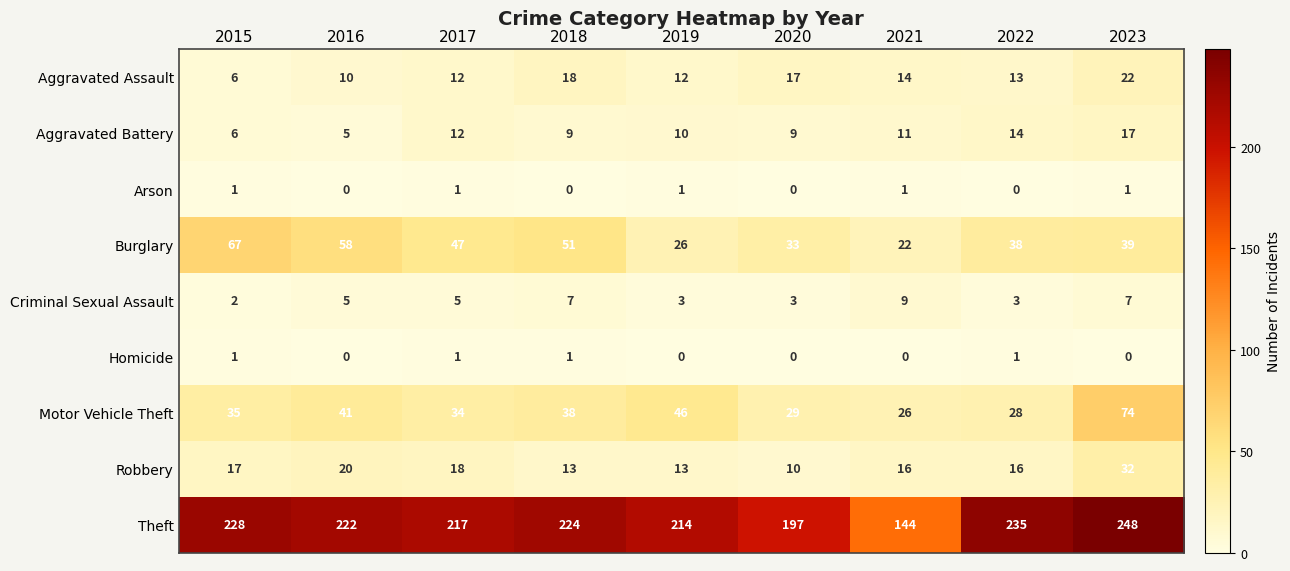

At 2023, list the series in order from smallest to largest.

Homicide, Arson, Criminal Sexual Assault, Aggravated Battery, Aggravated Assault, Robbery, Burglary, Motor Vehicle Theft, Theft